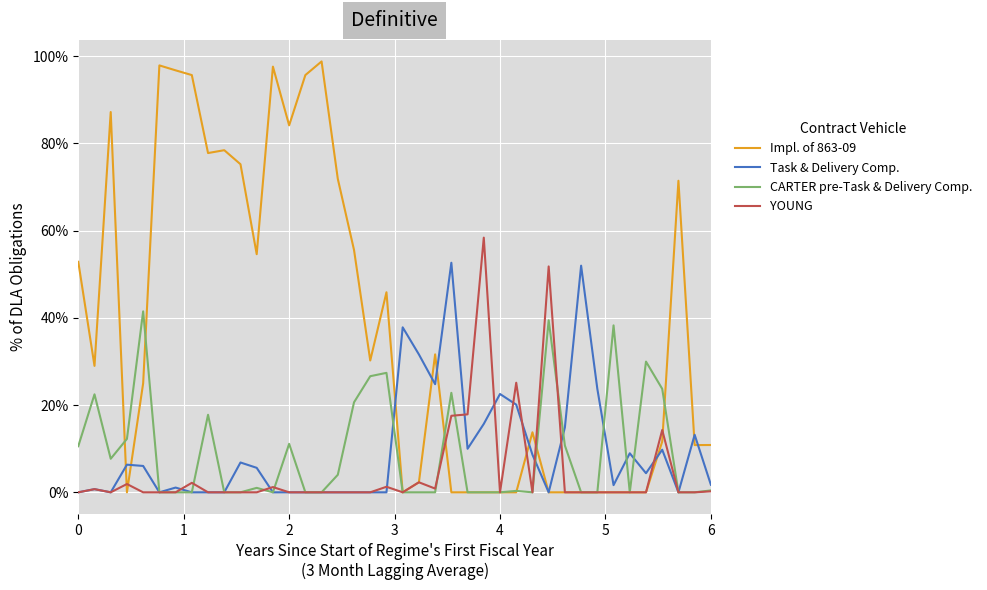

Does the chart have visible grid lines?

Yes